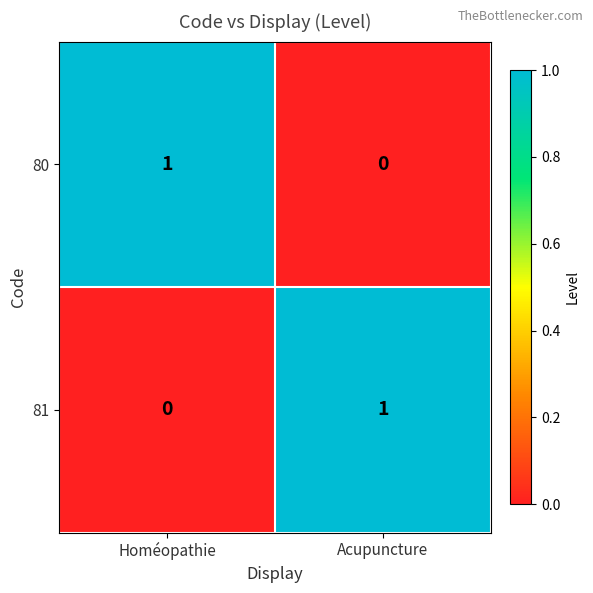

At how many categories does at least one series exceed 0?

2